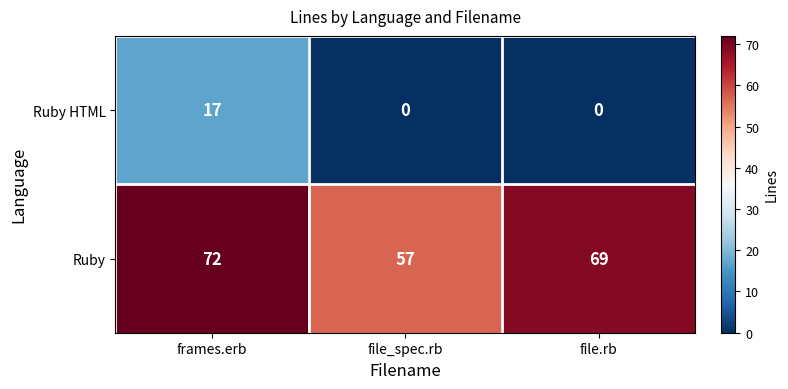

At how many categories does at least one series exceed 35?

3